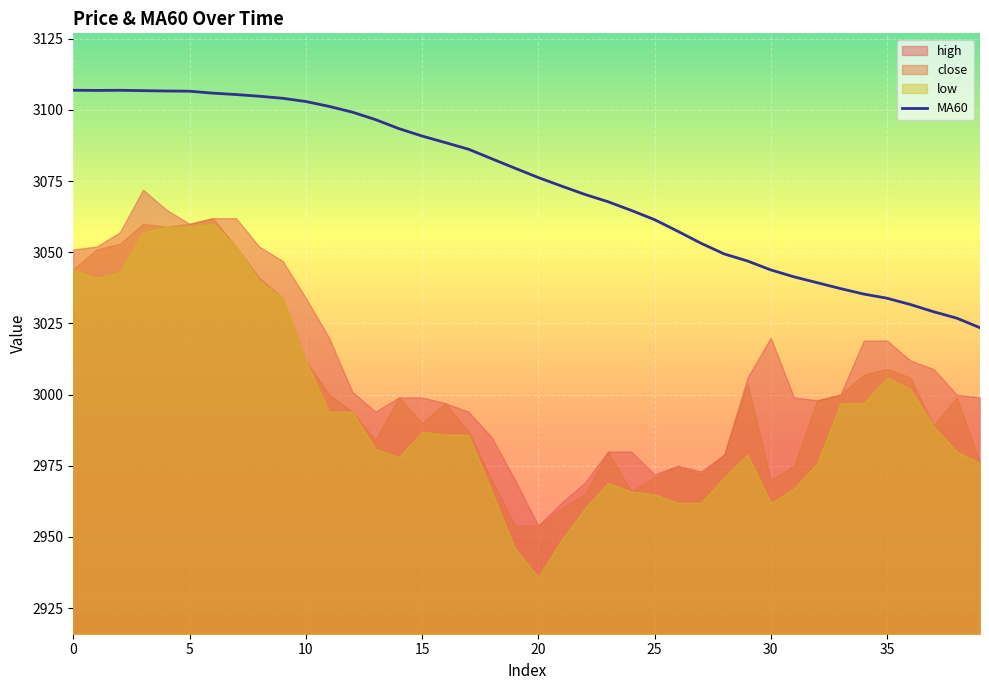

How many data points are less than 3079?

20